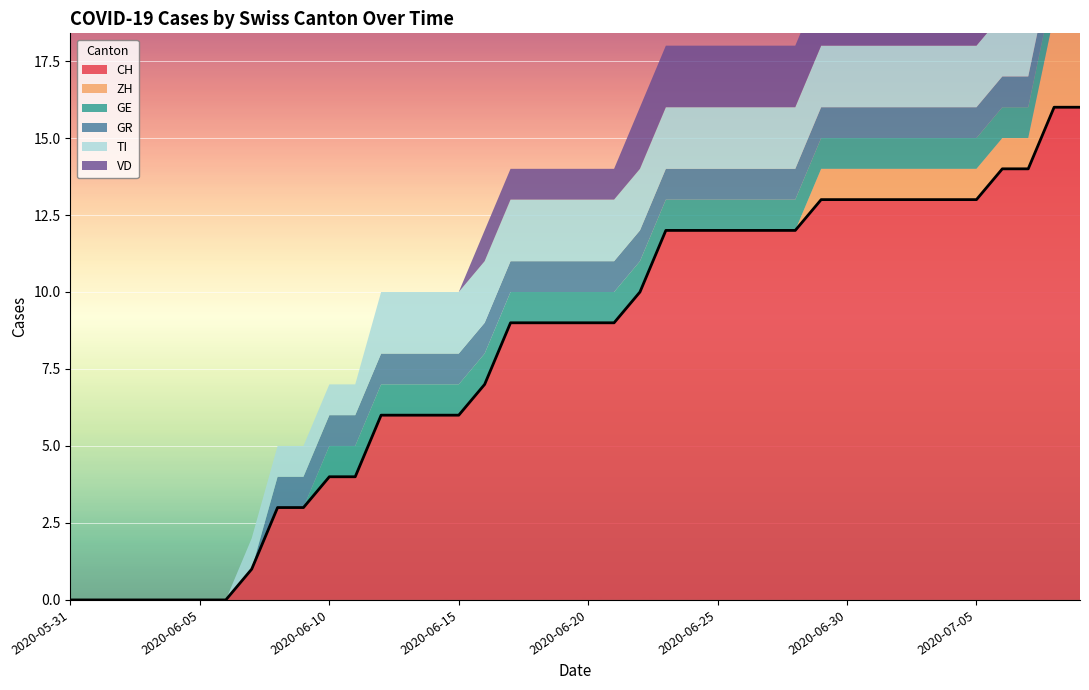

Is it true that GR equals 1 at 2020-07-06?

False